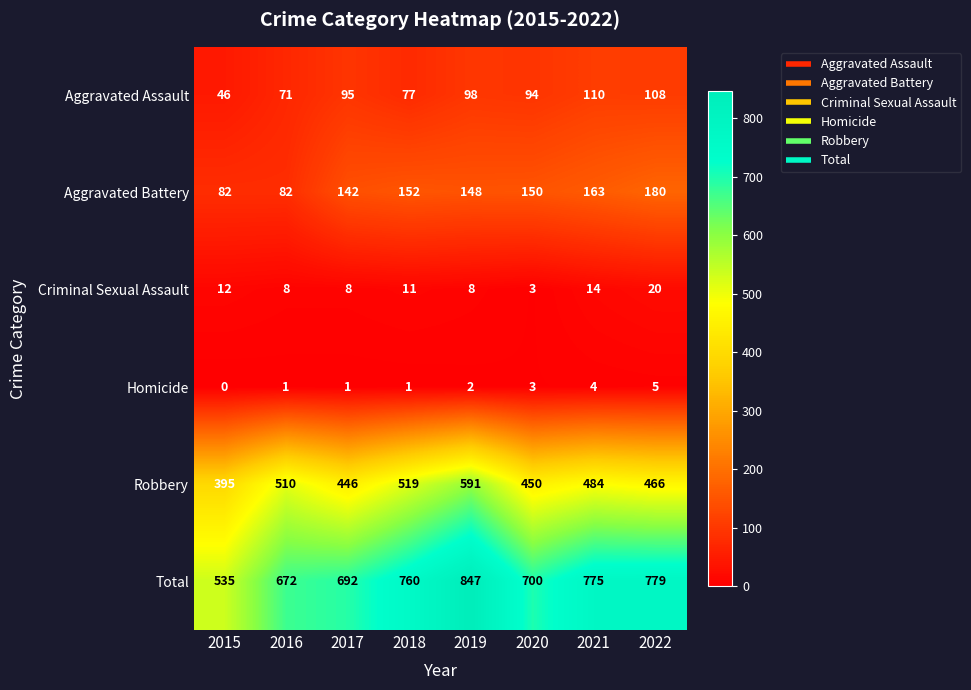

What is the difference between the maximum and minimum values in the Robbery series?

196